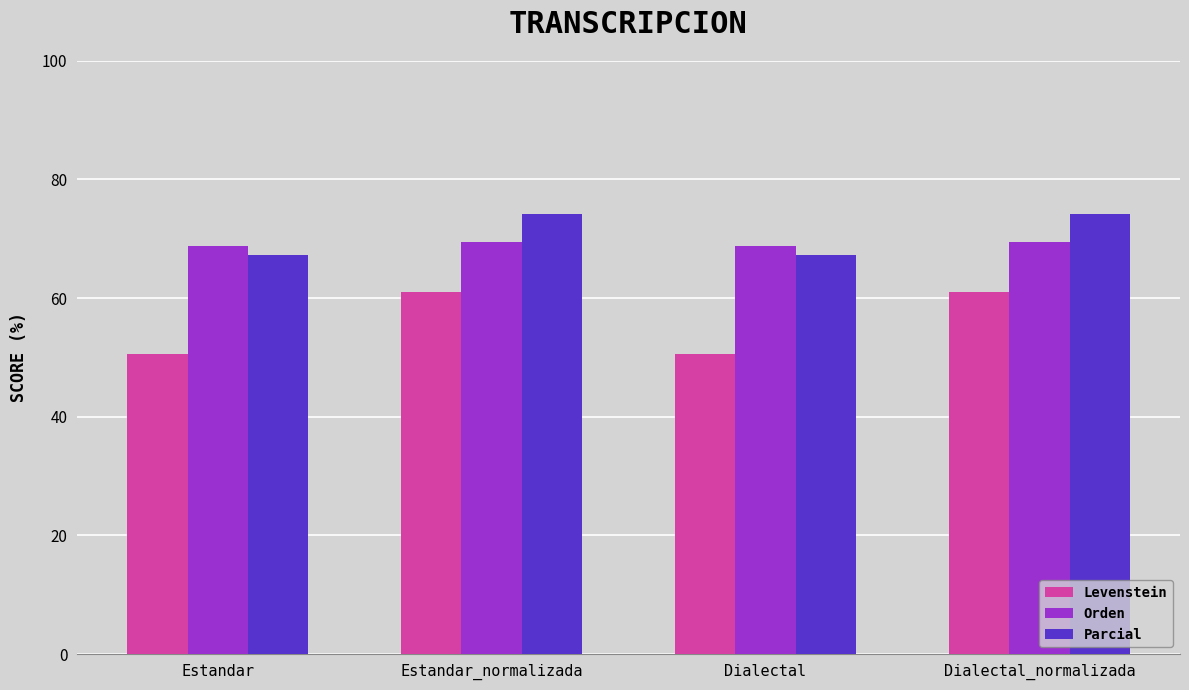

What is the greatest value displayed?

74.1